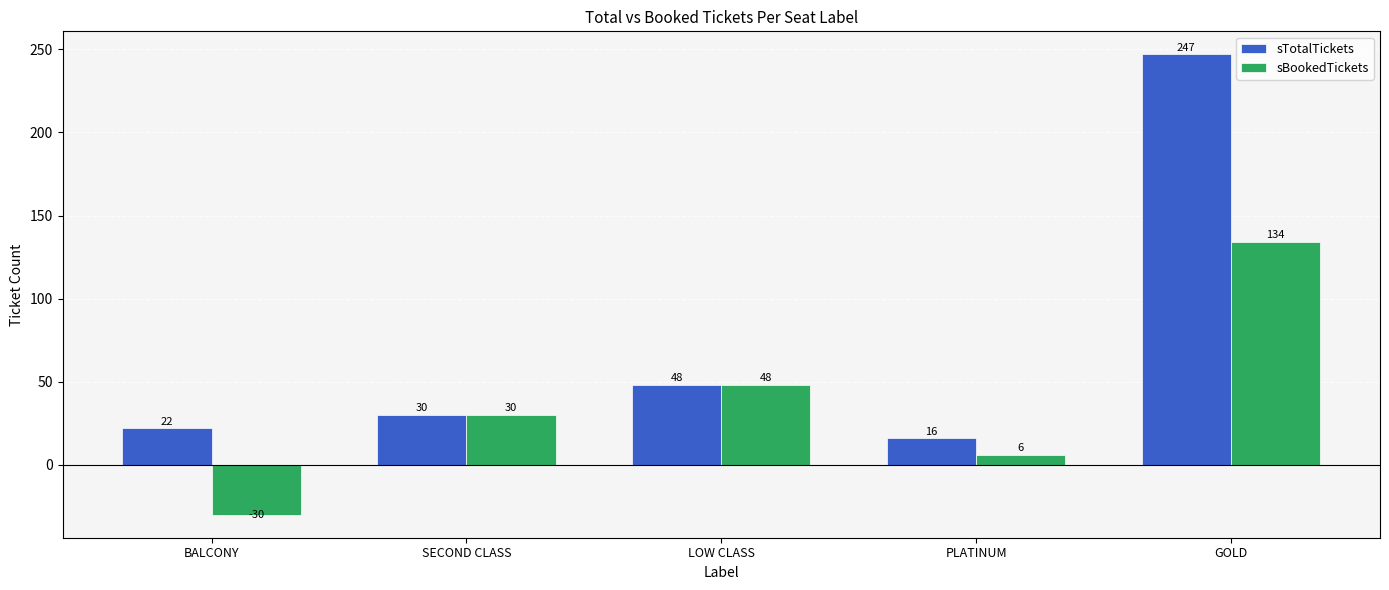

At which label does sTotalTickets reach its peak?

GOLD